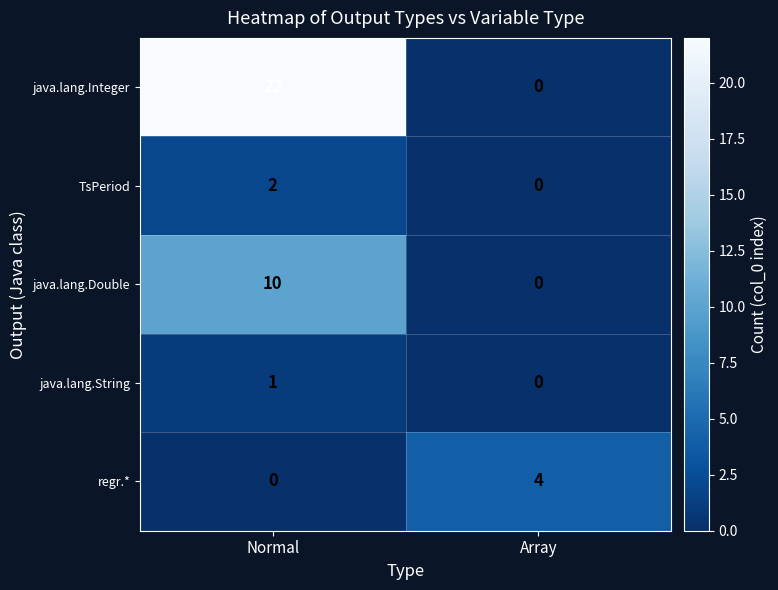

Which series changed the most between Normal and Array?

java.lang.Integer